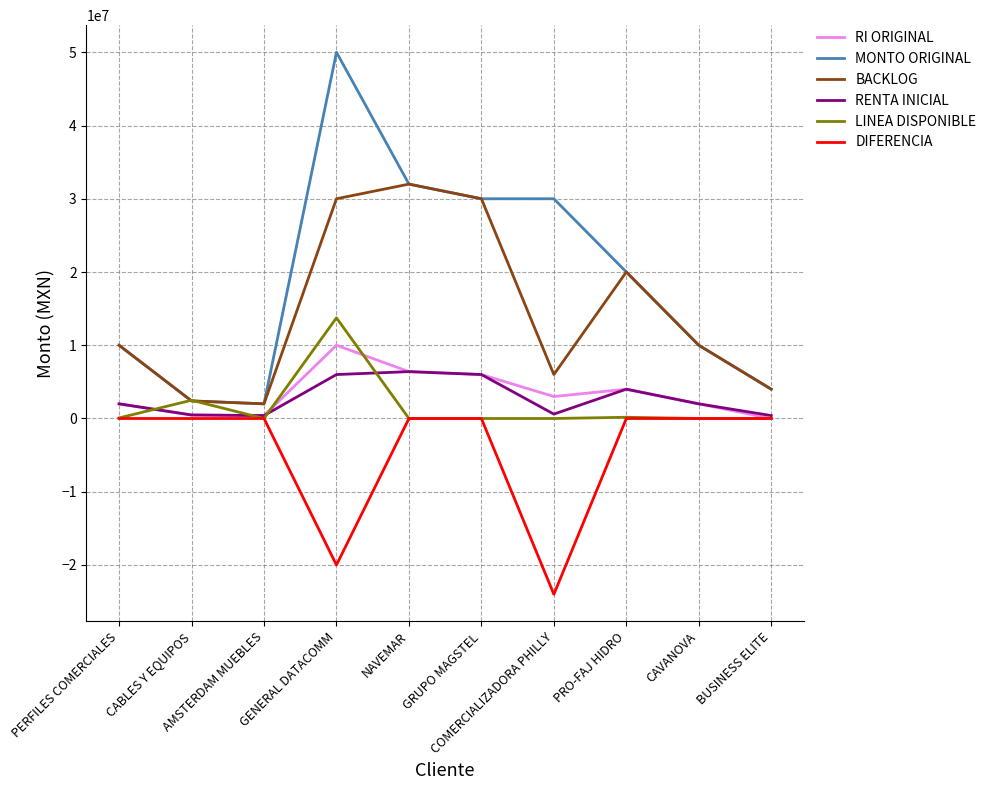

Rank the series by their maximum value, from lowest to highest.

DIFERENCIA, RENTA INICIAL, RI ORIGINAL, LINEA DISPONIBLE, BACKLOG, MONTO ORIGINAL